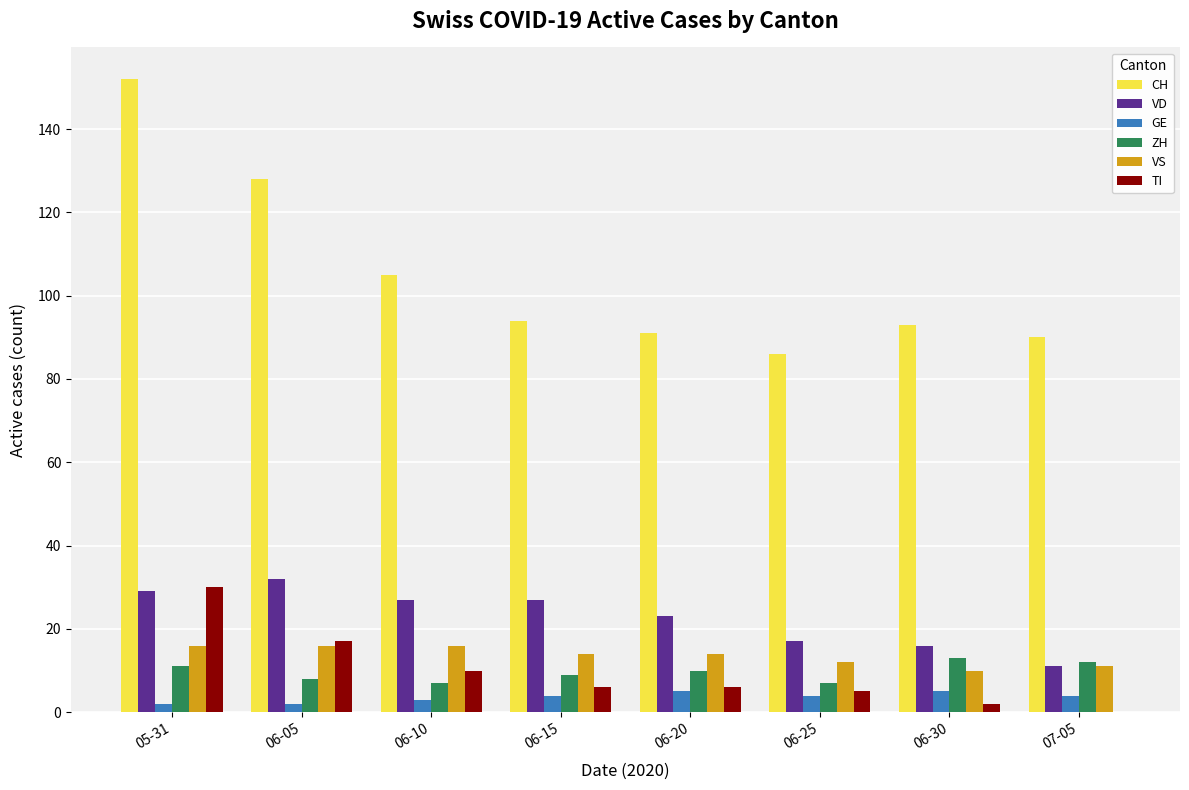

Which series has the largest total across all categories?

CH